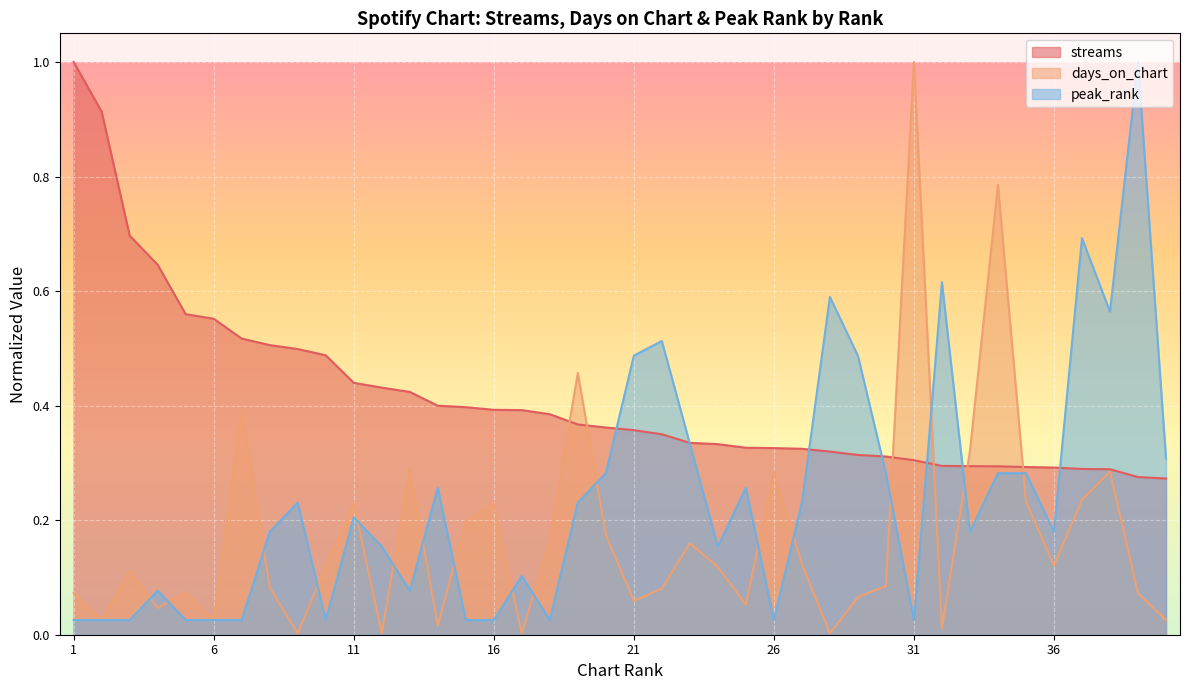

What is the difference between the maximum and second lowest values in the streams series?

0.7